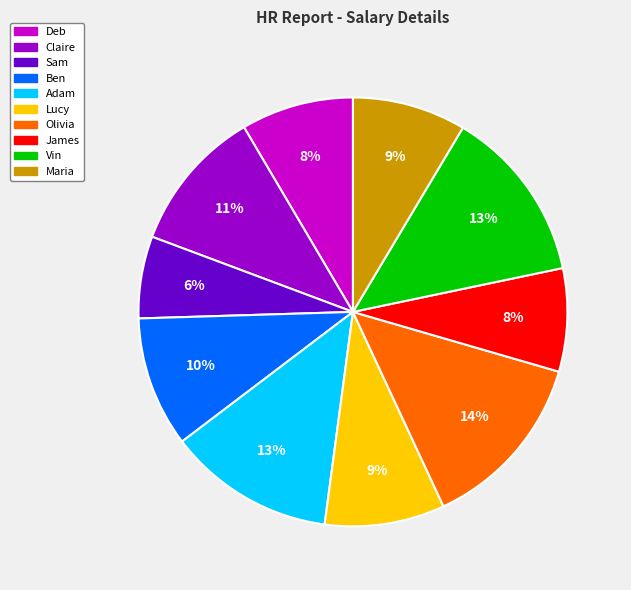

To the nearest percent, what percentage of the pie is Ben?

10%